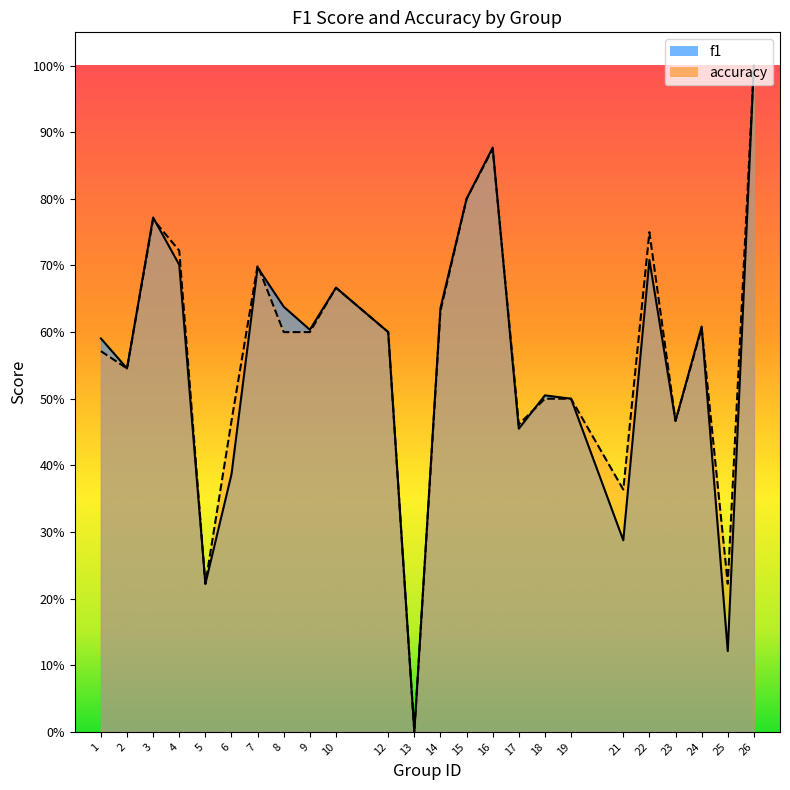

Count the number of categories in the chart.

24